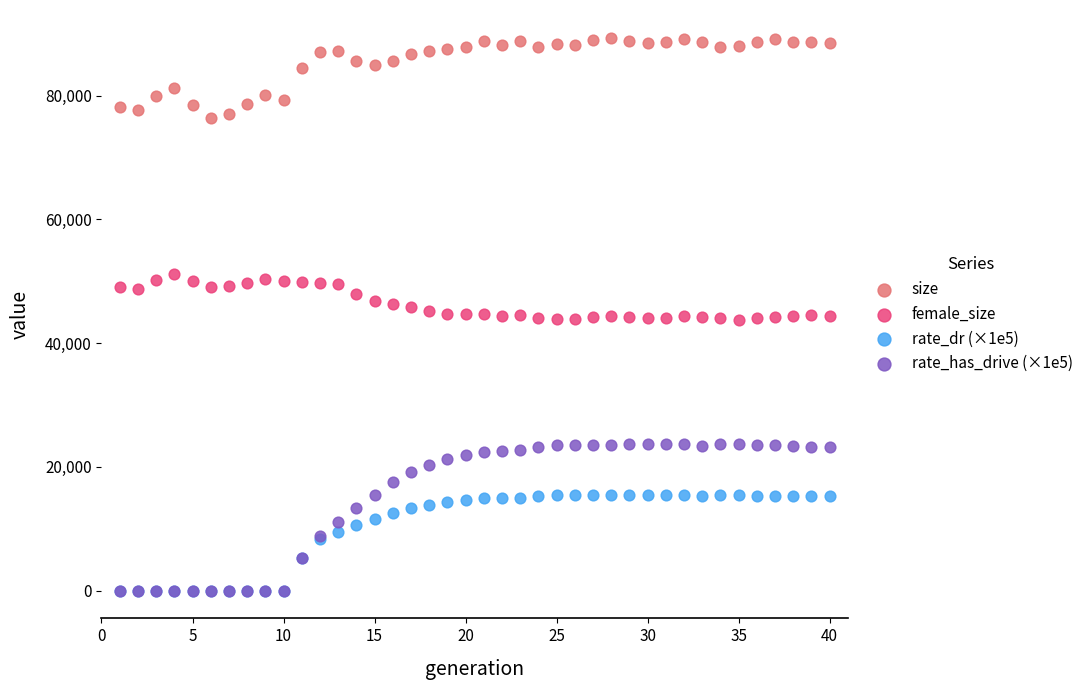

What are all the series names shown in the legend?

size, female_size, rate_dr (×1e5), rate_has_drive (×1e5)